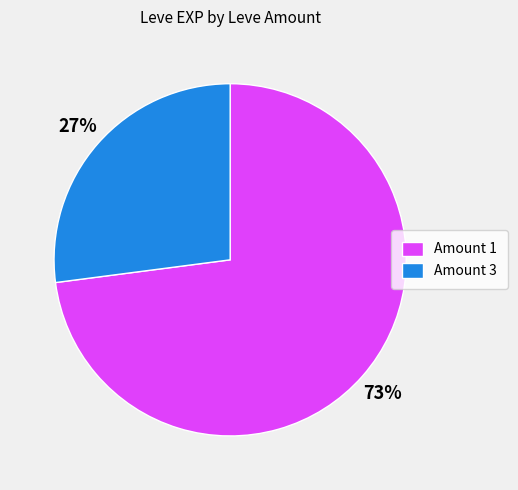

To the nearest percent, what percentage of the pie is Amount 1?

73%